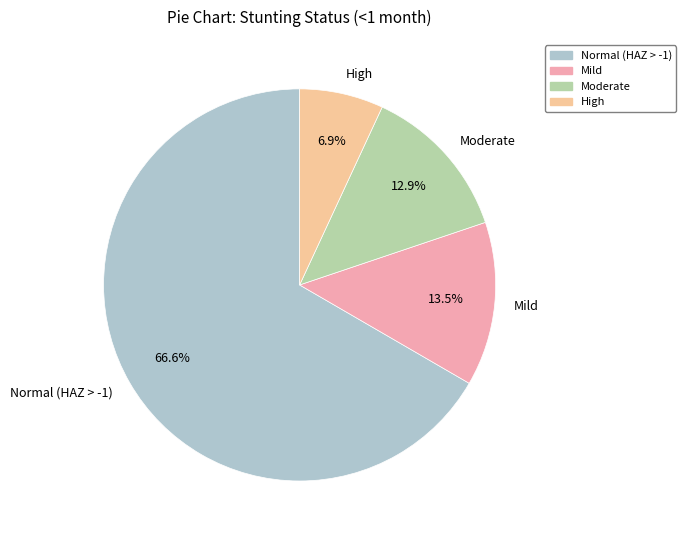

To the nearest percent, what percentage of the pie is High?

7%